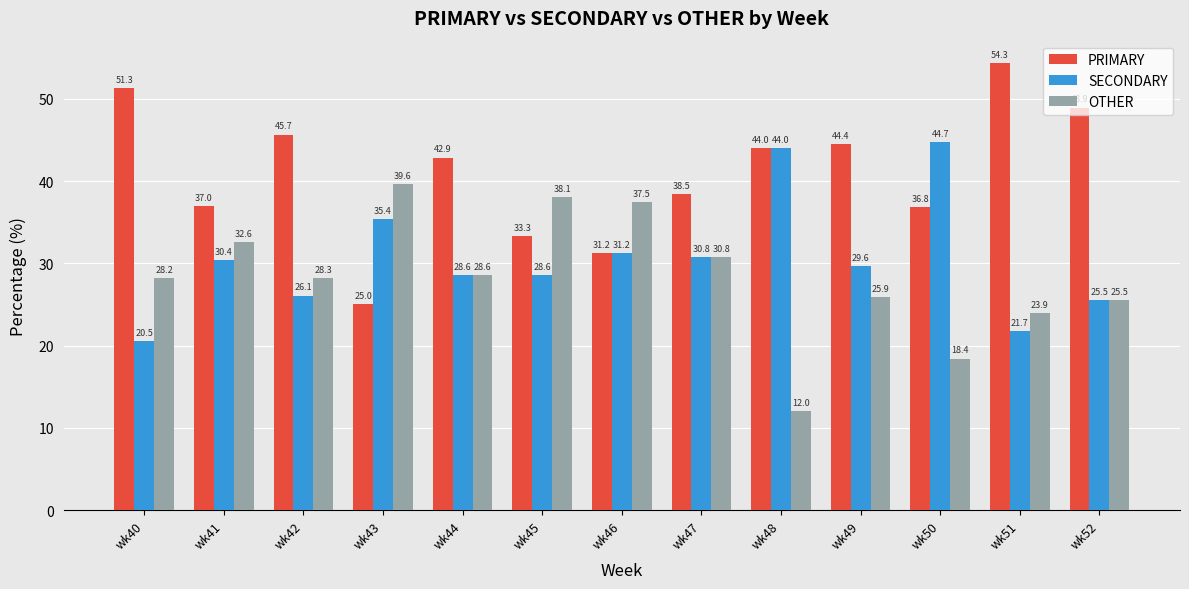

How many bars are there in each group?

3